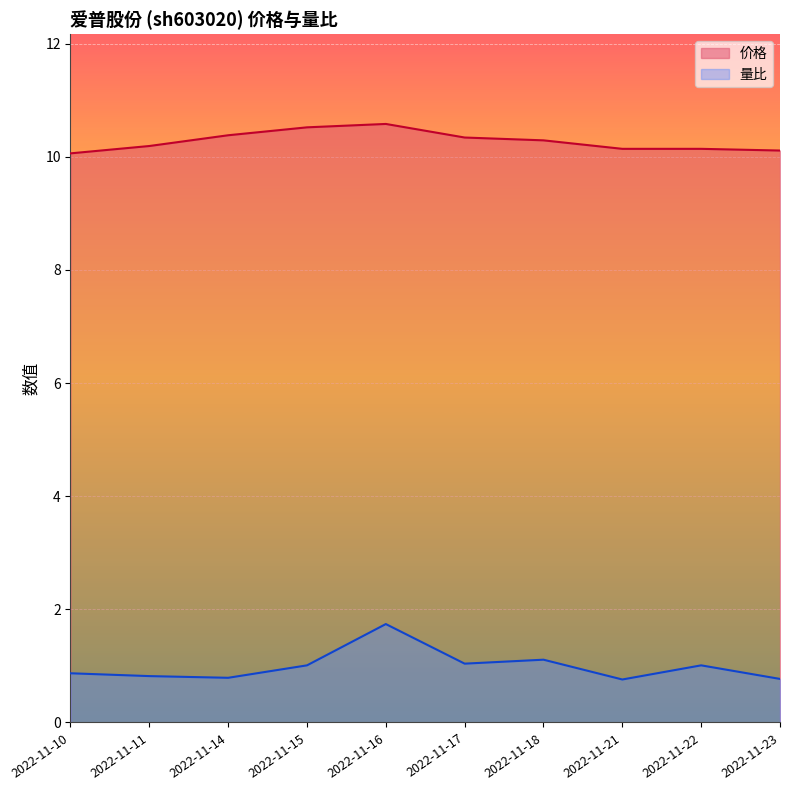

The value of 量比 at 2022-11-14 is 0.8. True or false?

True